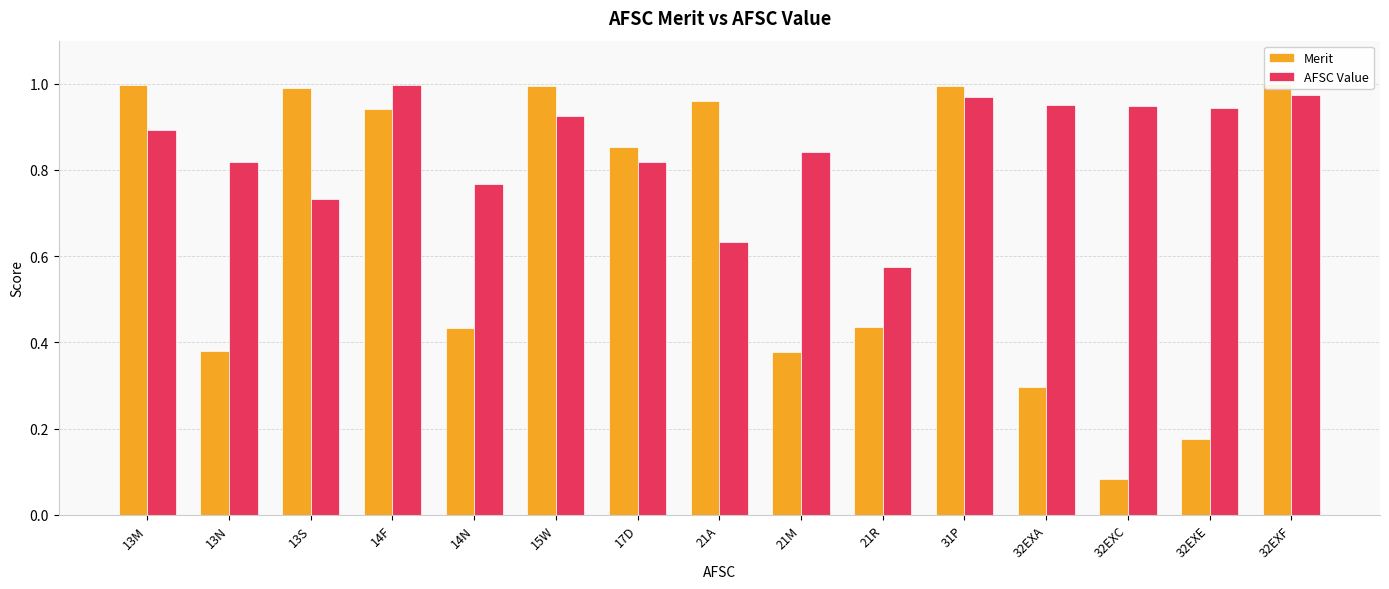

Which series has the largest total across all categories?

AFSC Value